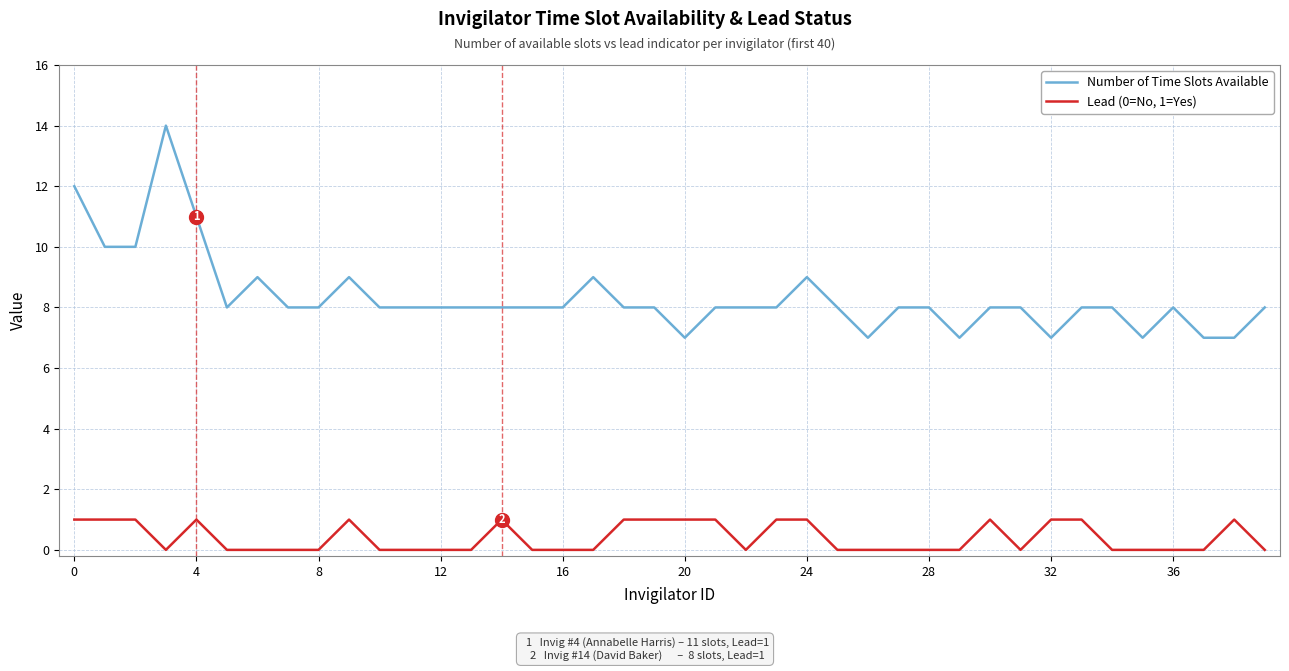

True or false: Number of Time Slots Available and Lead (0=No, 1=Yes) cross at least once.

False